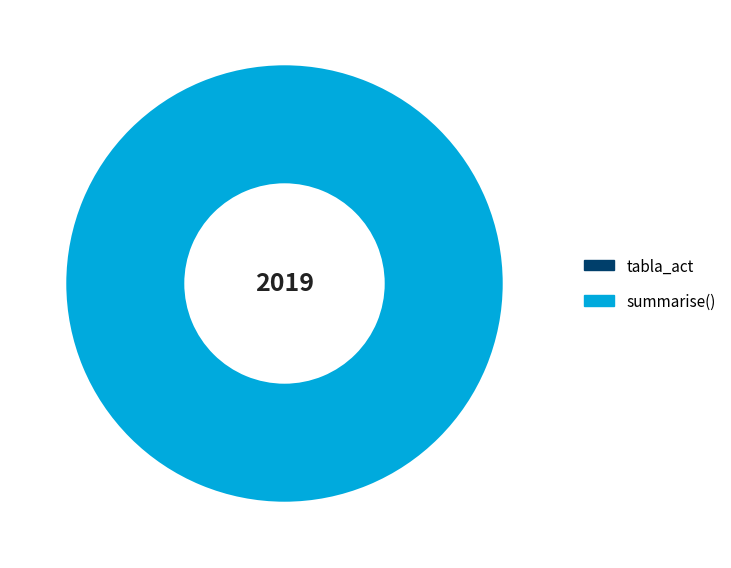

To the nearest percent, what is the difference between the largest and smallest slice percentages?

100%